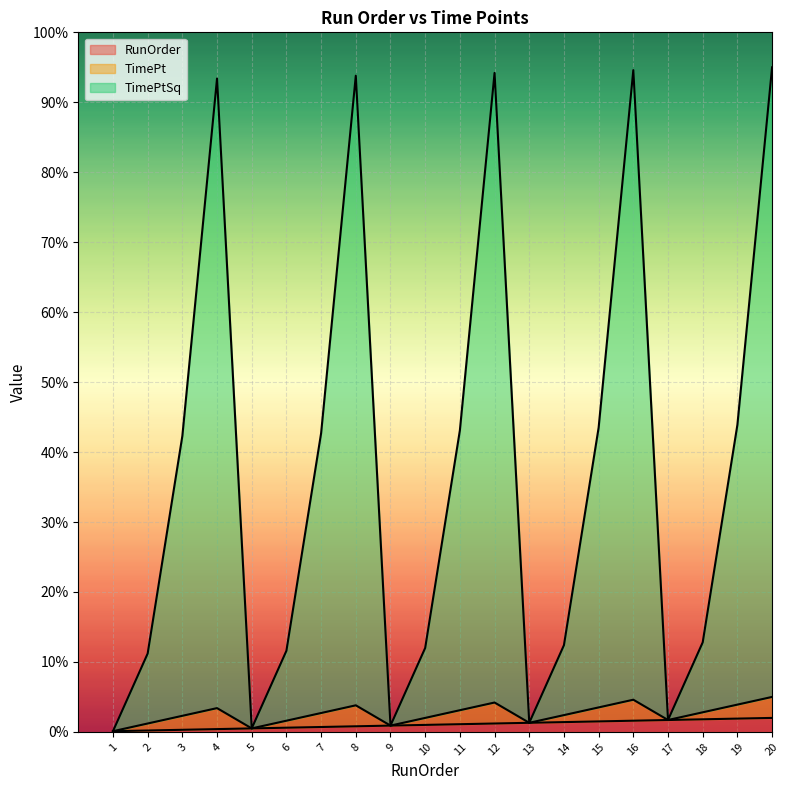

What is the average value of the TimePtSq series?

376